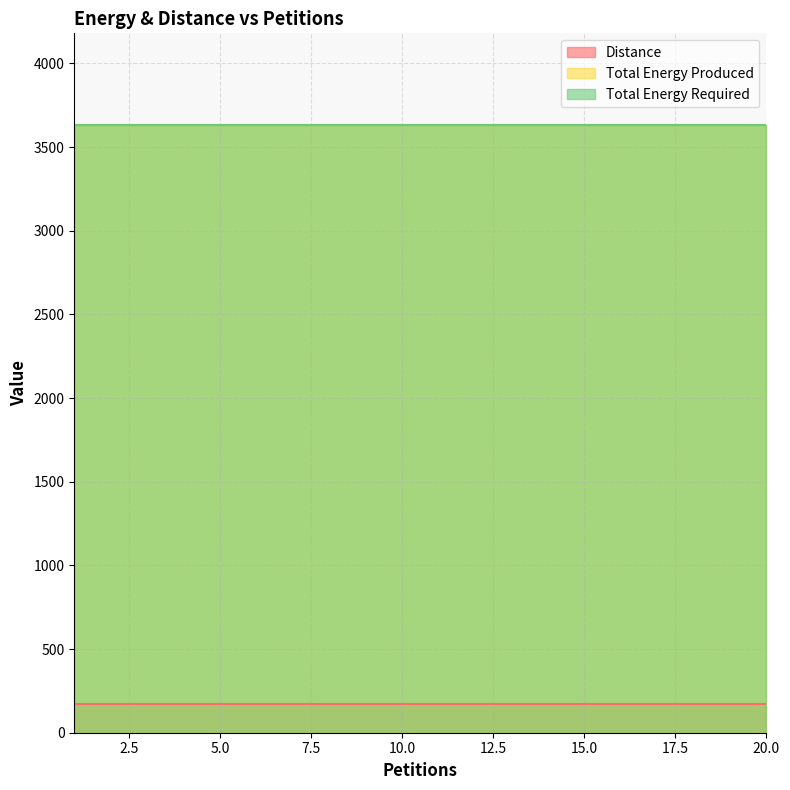

Does the chart have visible grid lines?

Yes